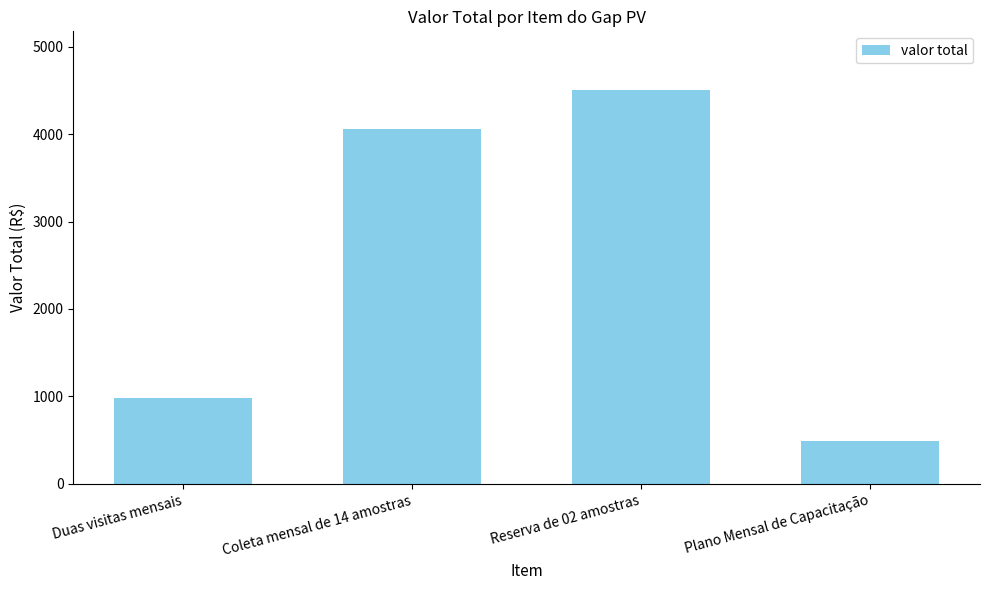

What is the difference between the values at Coleta mensal de 14 amostras and Plano Mensal de Capacitação?

3570